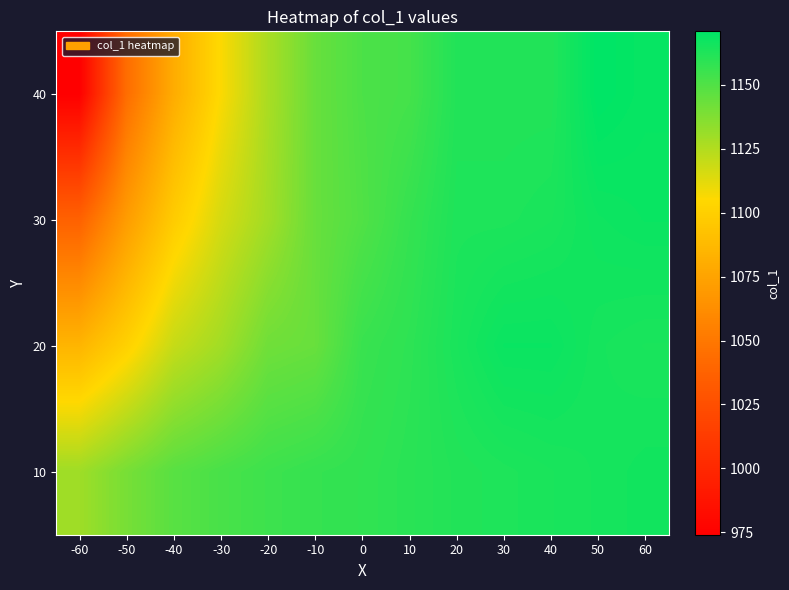

Count the number of data series in this chart.

4